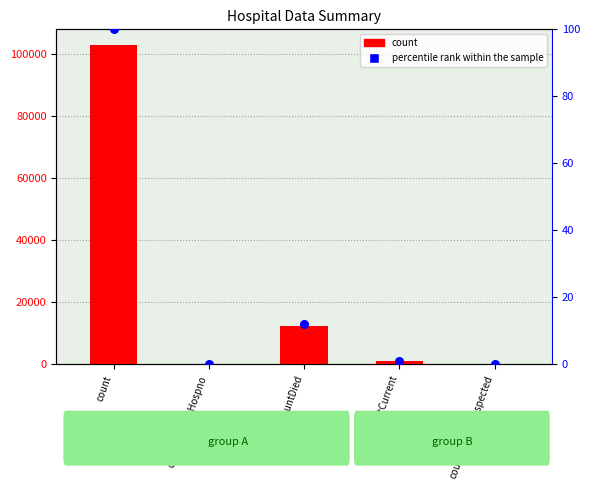

At how many categories does at least one series exceed 95728?

1